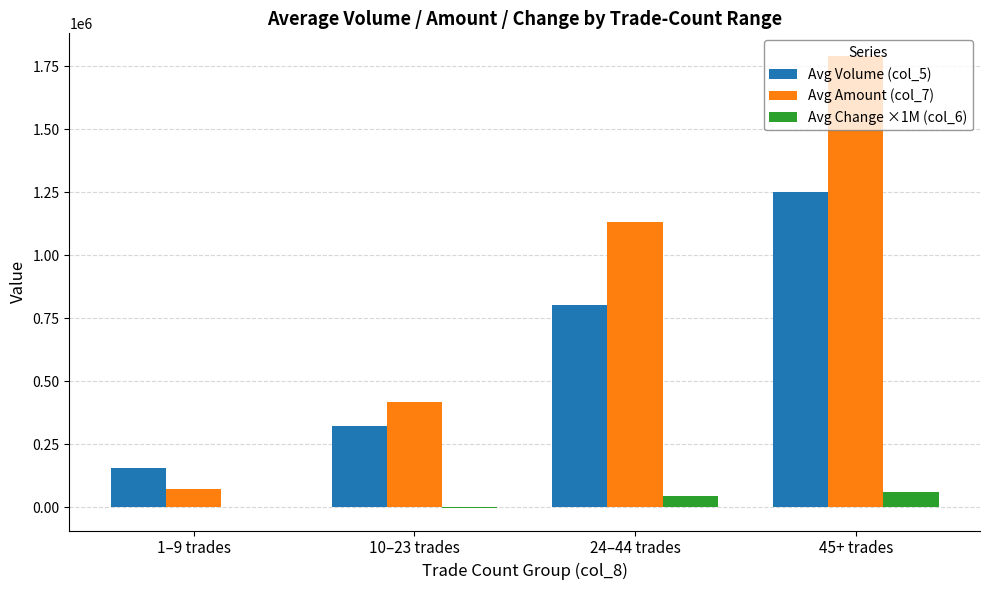

How many groups of bars are there?

4